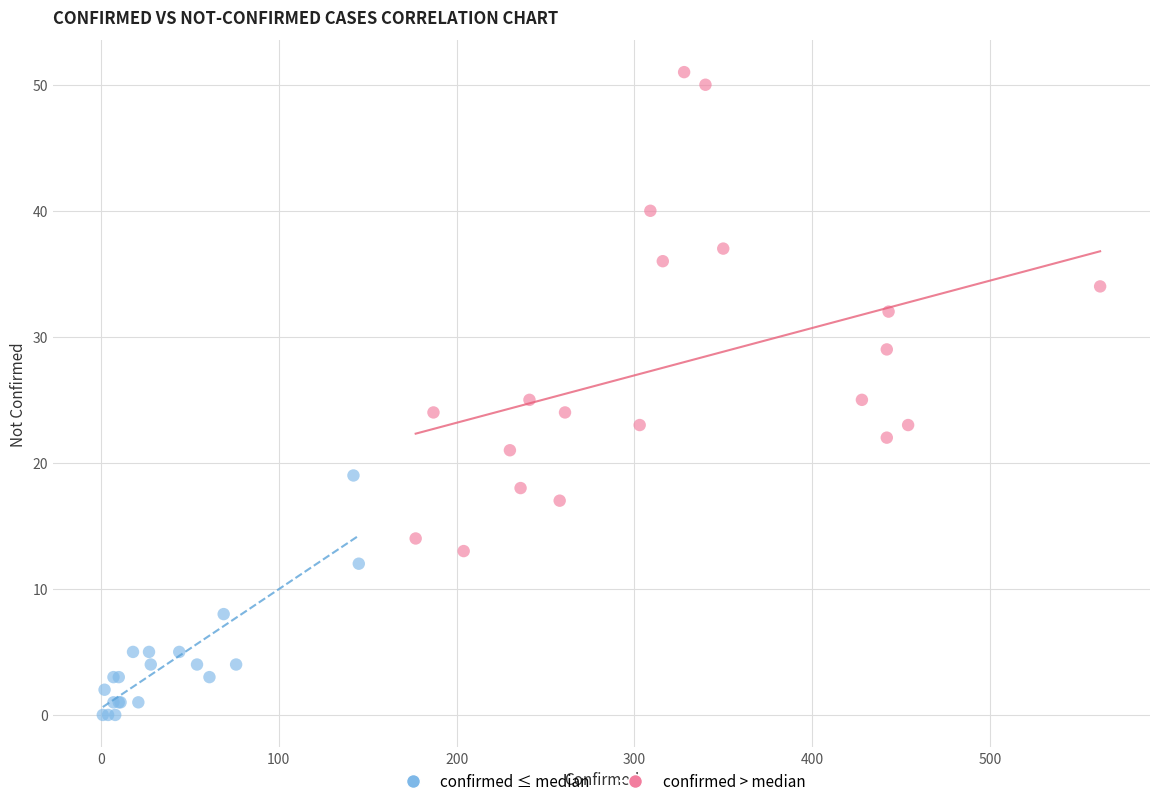

Which series contains the lowest Y value?

confirmed ≤ median